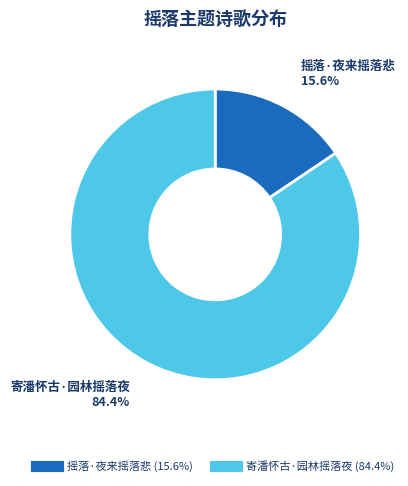

Is there any slice that represents more than half of the pie?

Yes